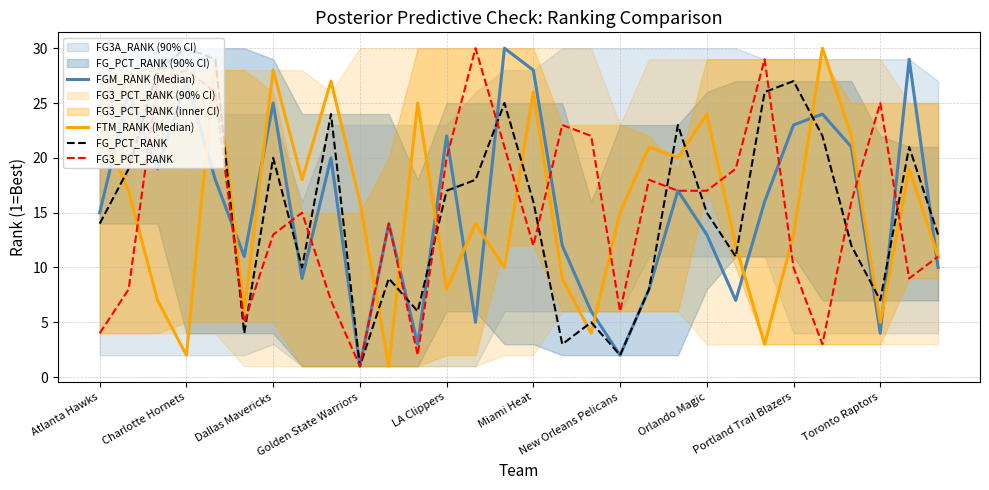

How many categories are shown in the chart?

30